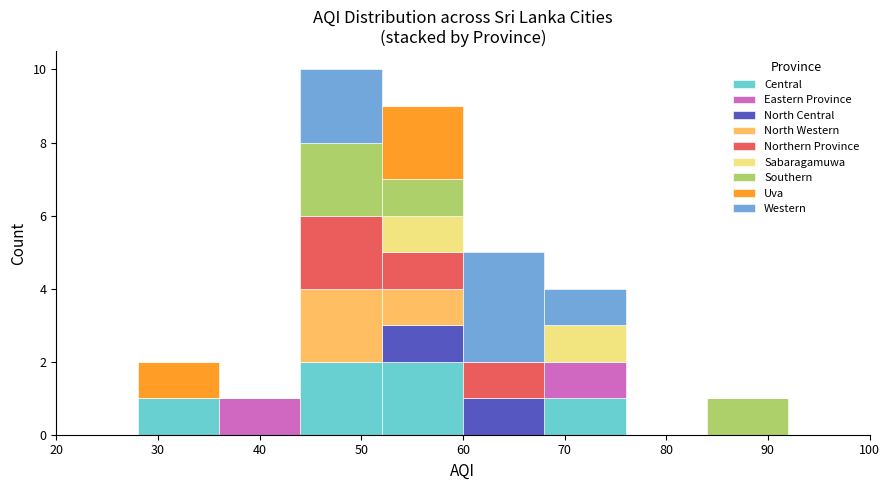

Which range on the x-axis has the tallest stacked bar (by total height)?

44 to 52